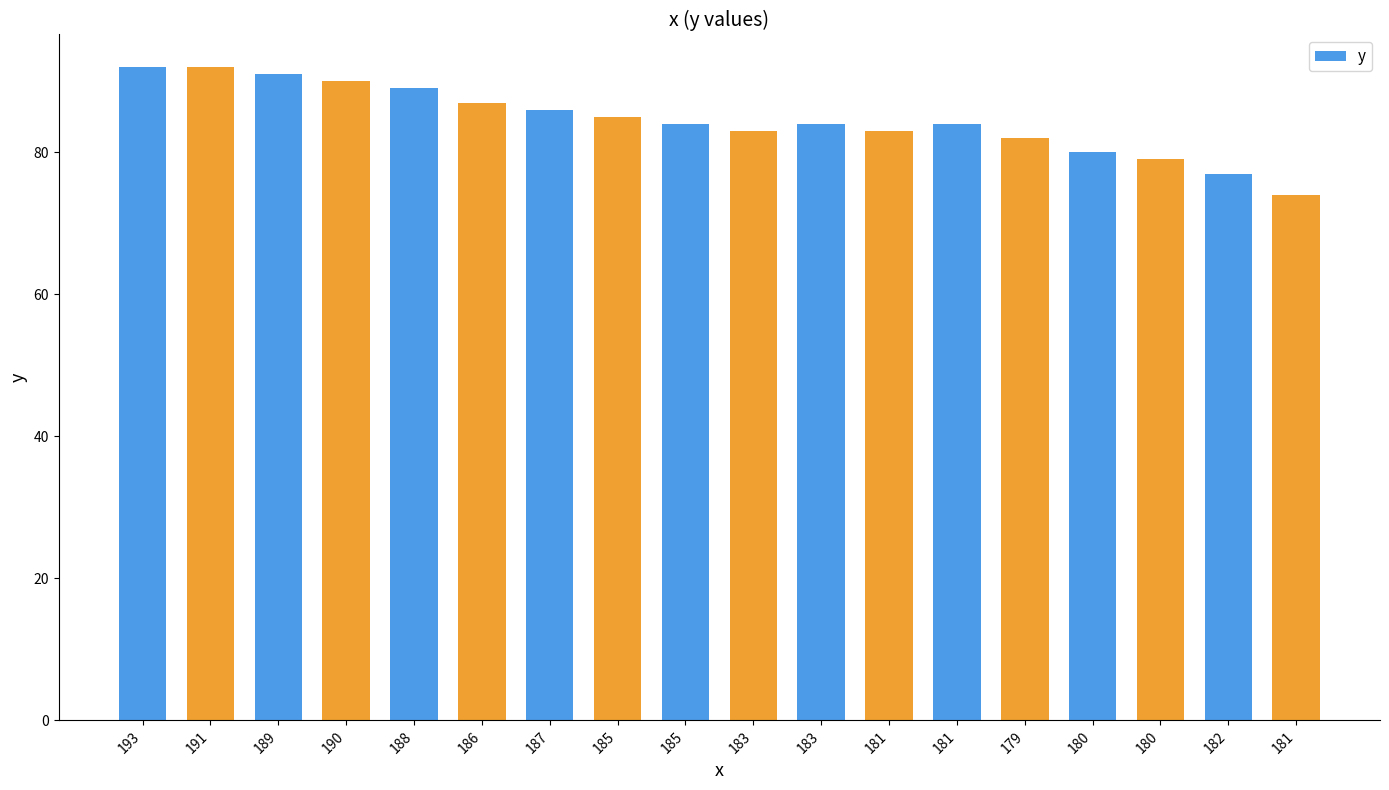

How many series are shown in this chart?

1